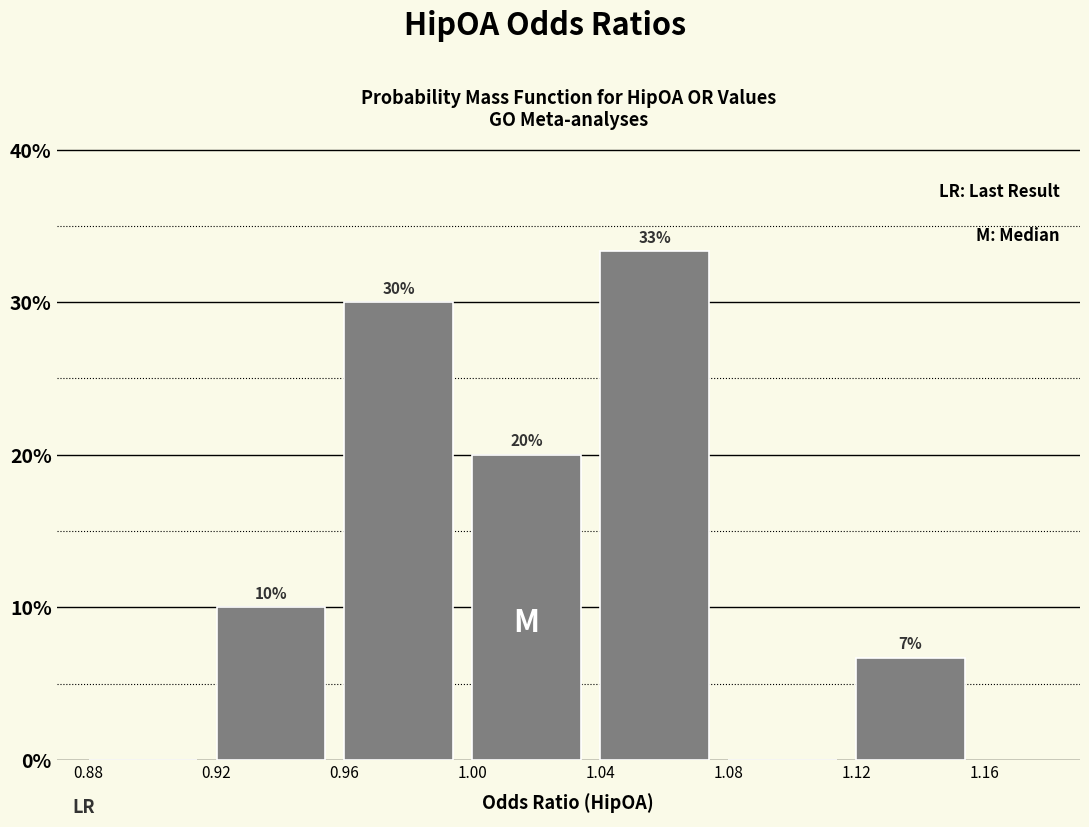

Over which range of the x-axis is the bar tallest?

1.04 to 1.08